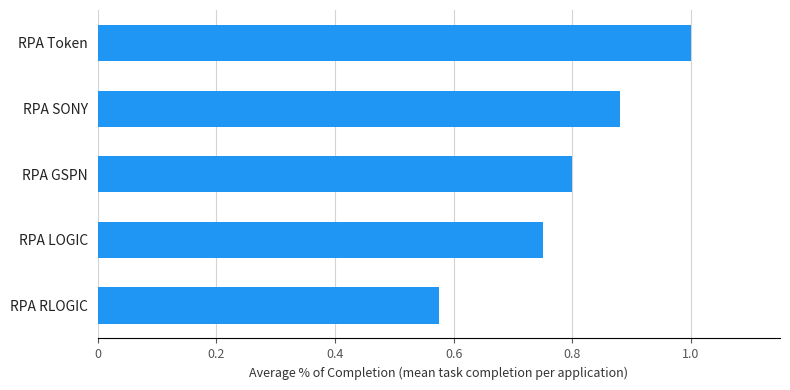

What is the maximum value shown in the chart?

1.0